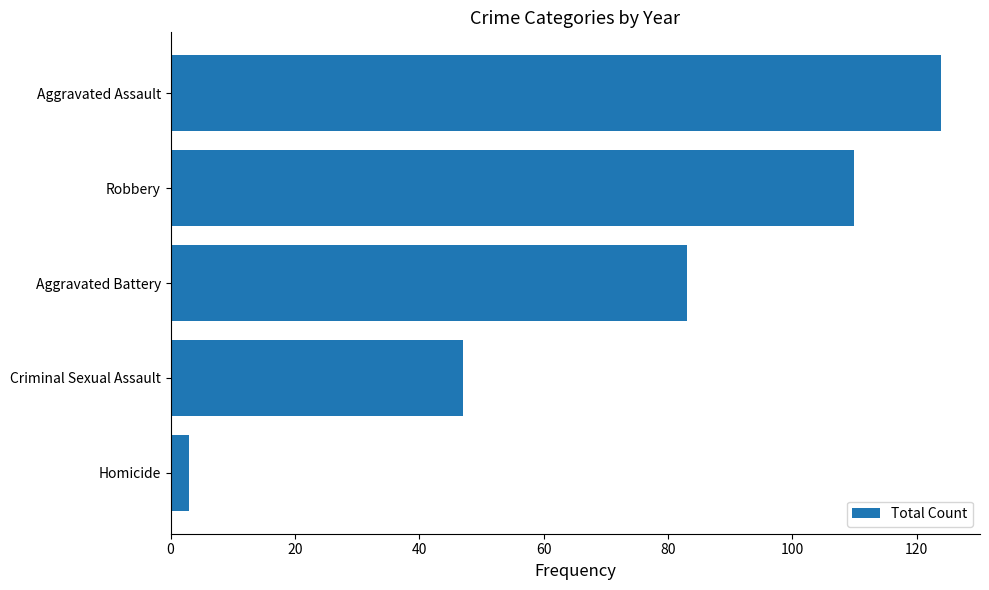

What is the maximum value shown in the chart?

124